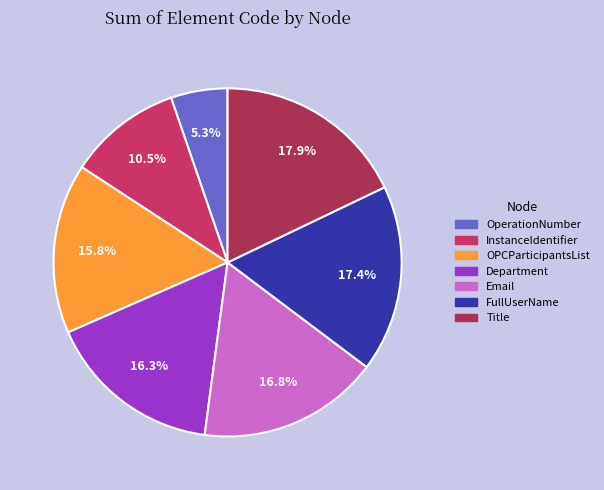

Which category has the smallest portion of the pie?

OperationNumber